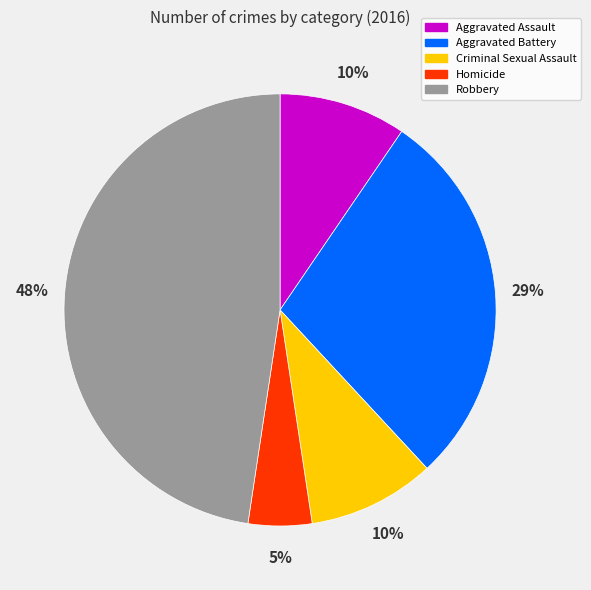

To the nearest percent, what portion does Homicide represent?

5%